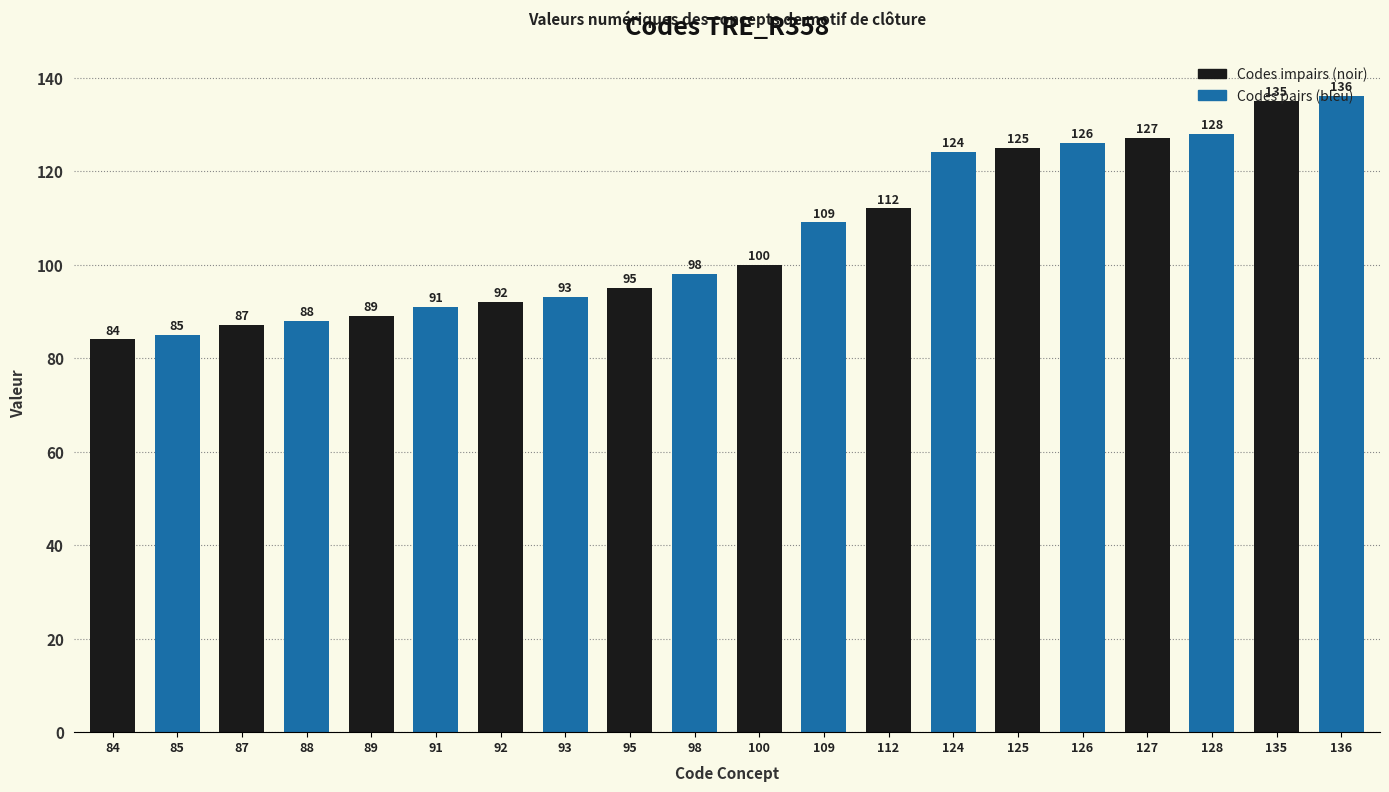

What is the difference between the second highest and second lowest values?

50